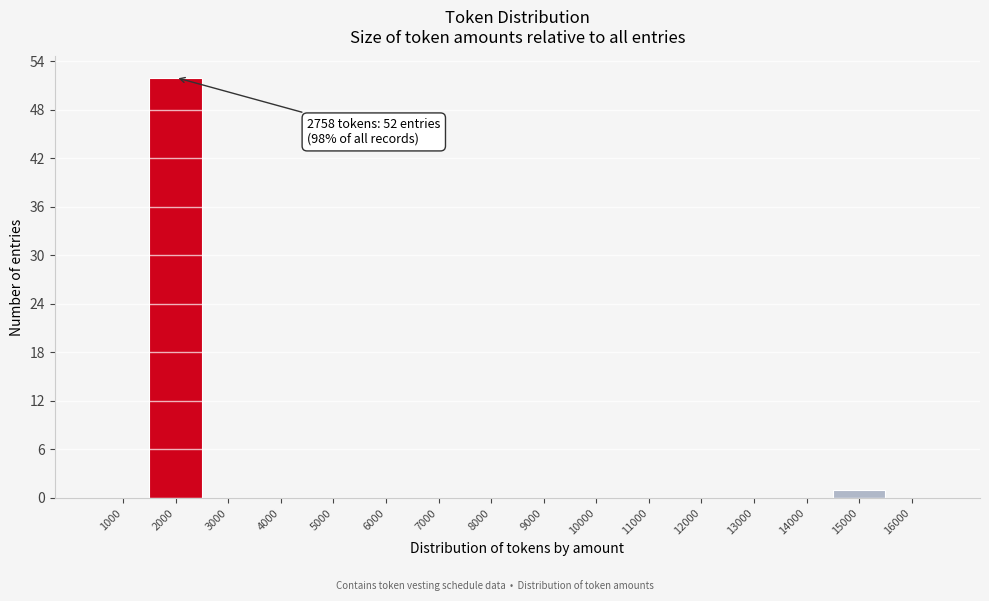

Reading left to right, list all the values displayed in this chart.

1000=0	2000=52	3000=0	4000=0	5000=0	6000=0	7000=0	8000=0	9000=0	10000=0	11000=0	12000=0	13000=0	14000=0	15000=1	16000=0